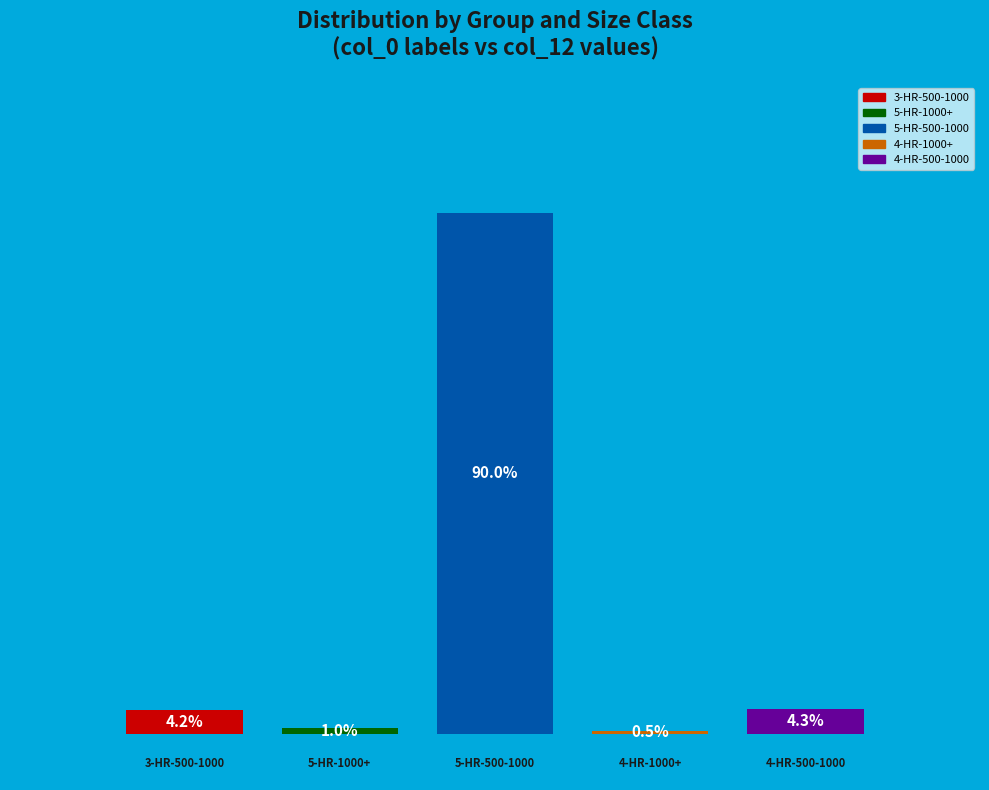

Rank the categories by value from lowest to highest.

4-HR-1000+, 5-HR-1000+, 3-HR-500-1000, 4-HR-500-1000, 5-HR-500-1000